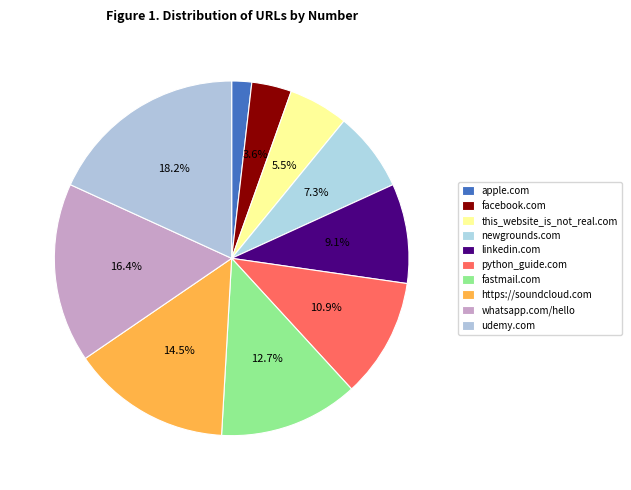

Rank the categories by value from lowest to highest.

apple.com, facebook.com, this_website_is_not_real.com, newgrounds.com, linkedin.com, python_guide.com, fastmail.com, https://soundcloud.com, whatsapp.com/hello, udemy.com